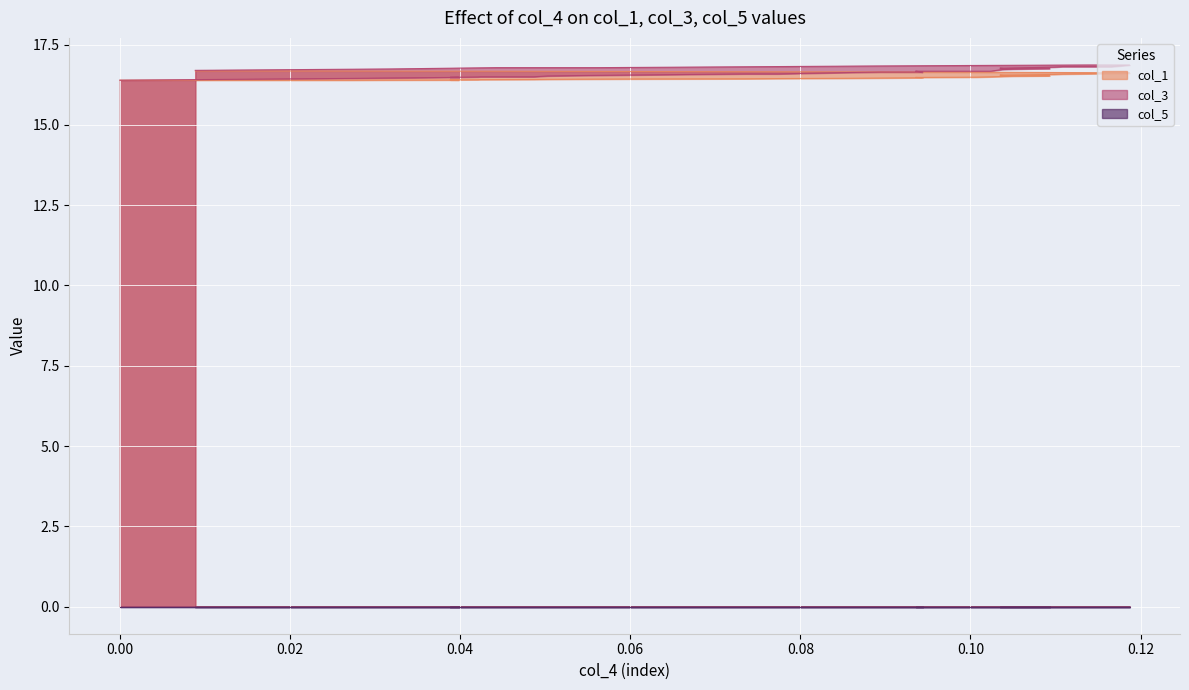

What is the greatest value displayed?

16.9